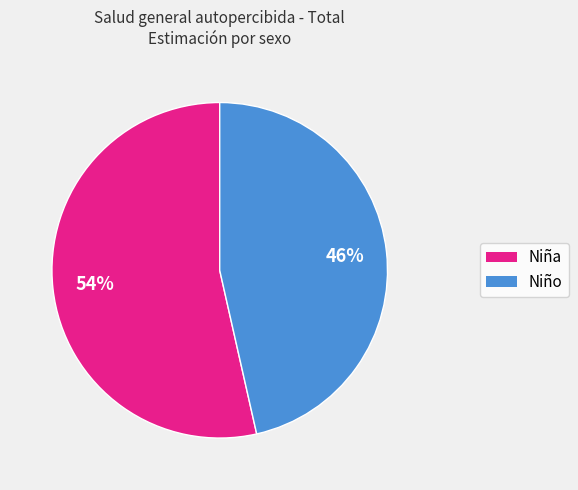

Which has a higher value, Niño or Niña?

Niña